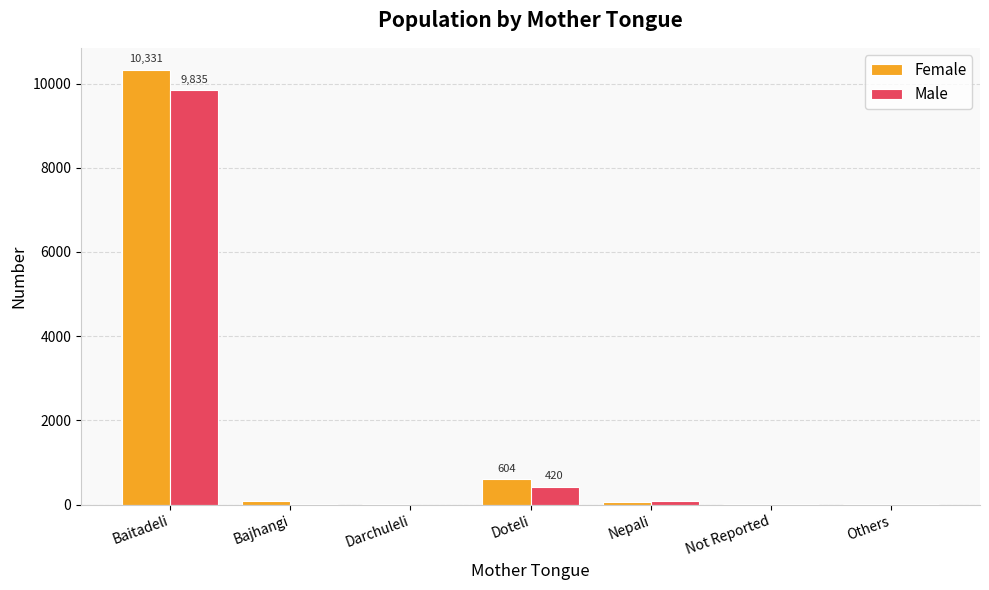

At which category is the sum across all series the highest?

Baitadeli